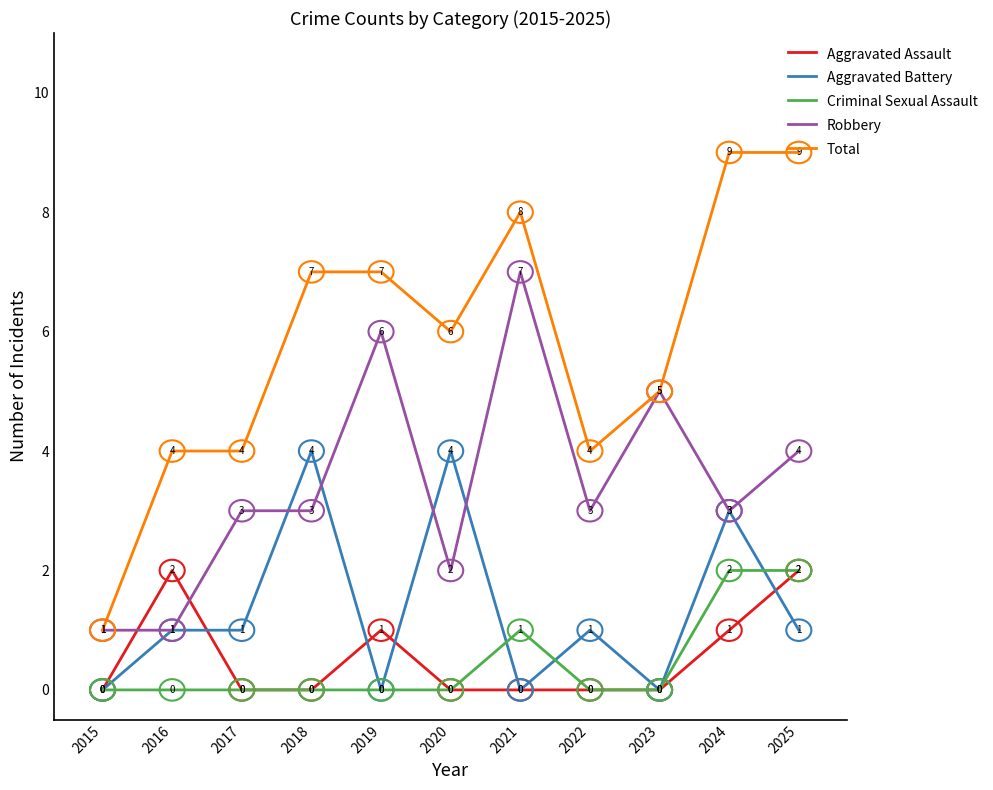

Reading left to right, extract all data points from this chart.

Aggravated Assault: 0	2	0	0	1	0	0	0	0	1	2
Aggravated Battery: 0	1	1	4	0	4	0	1	0	3	1
Criminal Sexual Assault: 0	0	0	0	0	0	1	0	0	2	2
Robbery: 1	1	3	3	6	2	7	3	5	3	4
Total: 1	4	4	7	7	6	8	4	5	9	9